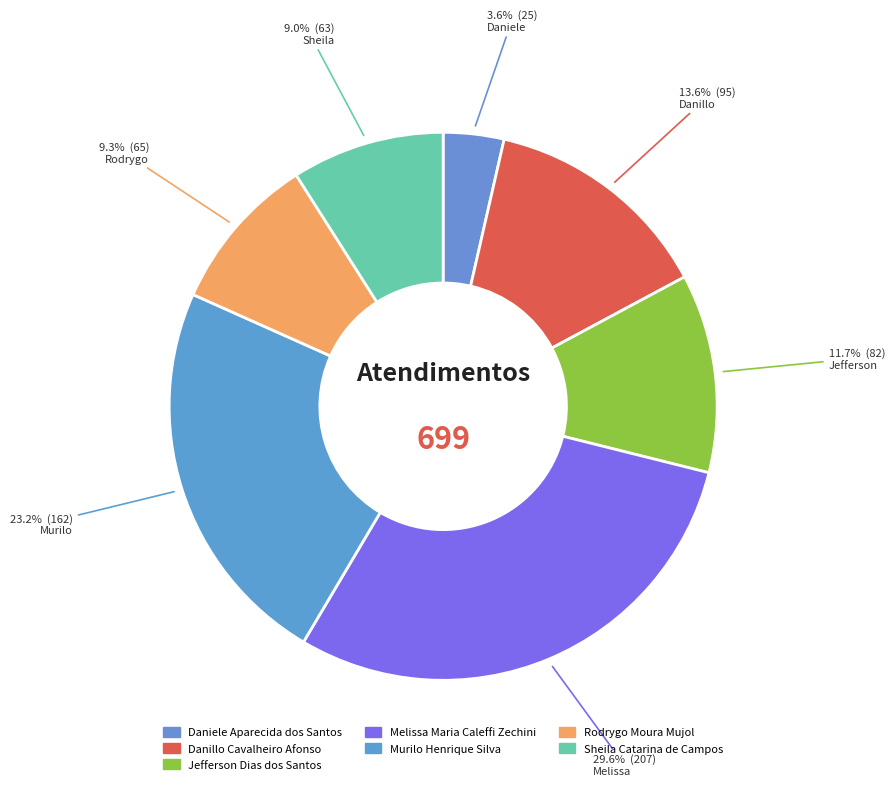

To the nearest percent, what is the average slice percentage?

14%